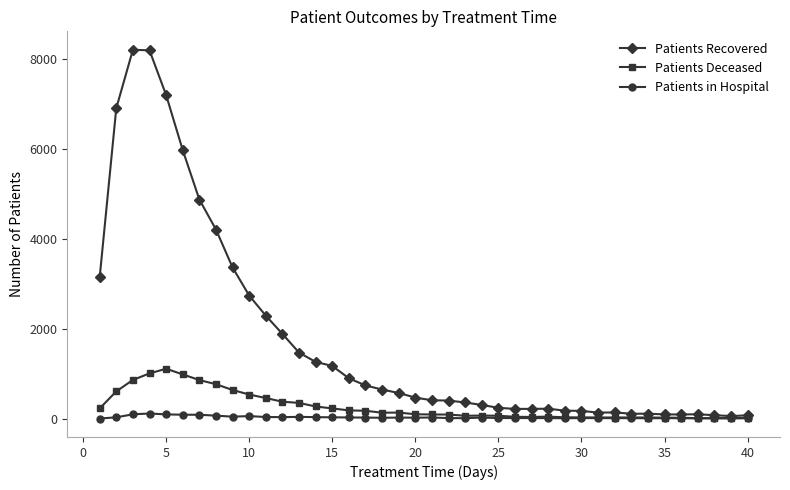

True or false: Patients Deceased has more than 0 points higher than both neighbors.

True